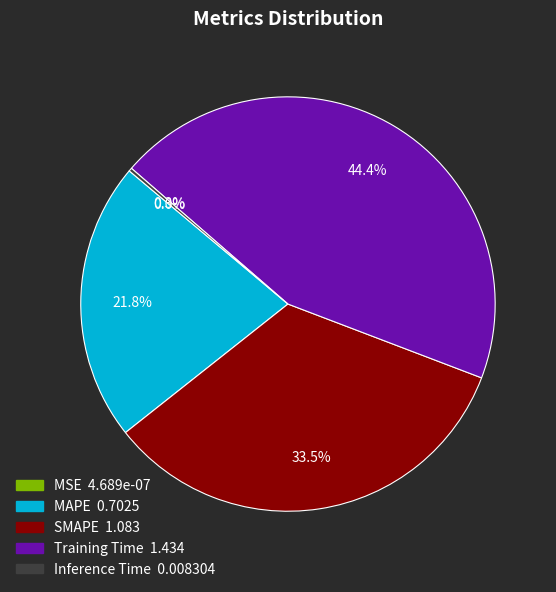

How much of the chart is everything except Training Time?

55.6%